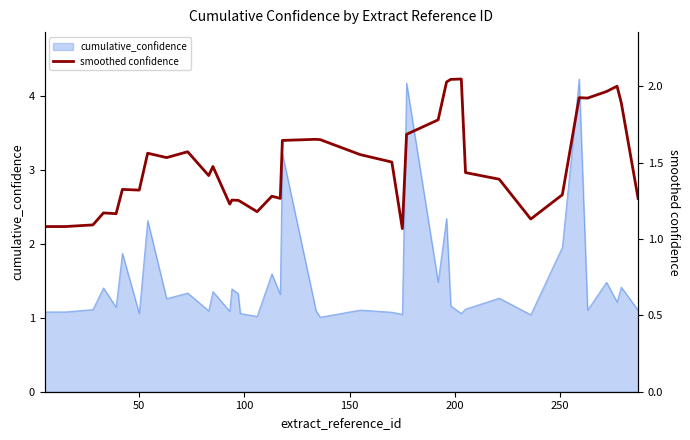

Is it true that the value at 21 is 2.8?

False